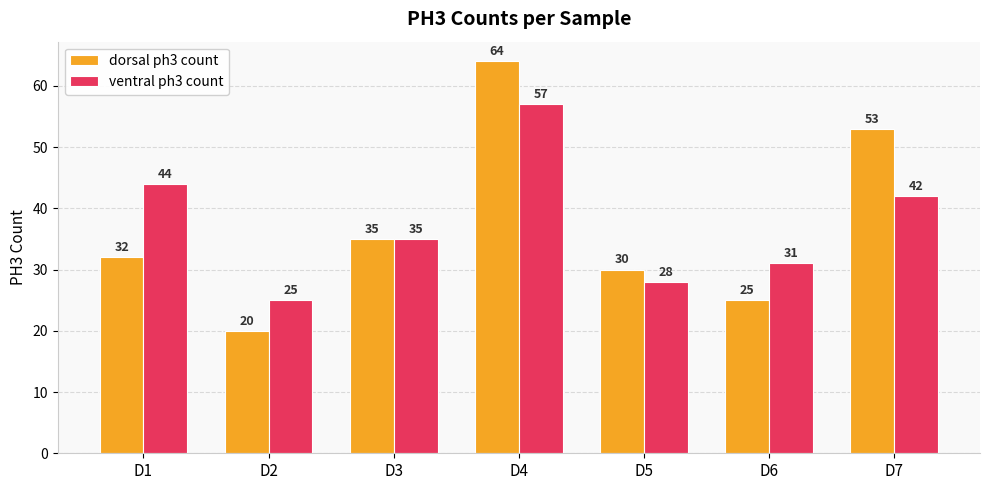

What is the spread (max minus min) of values at D4?

7